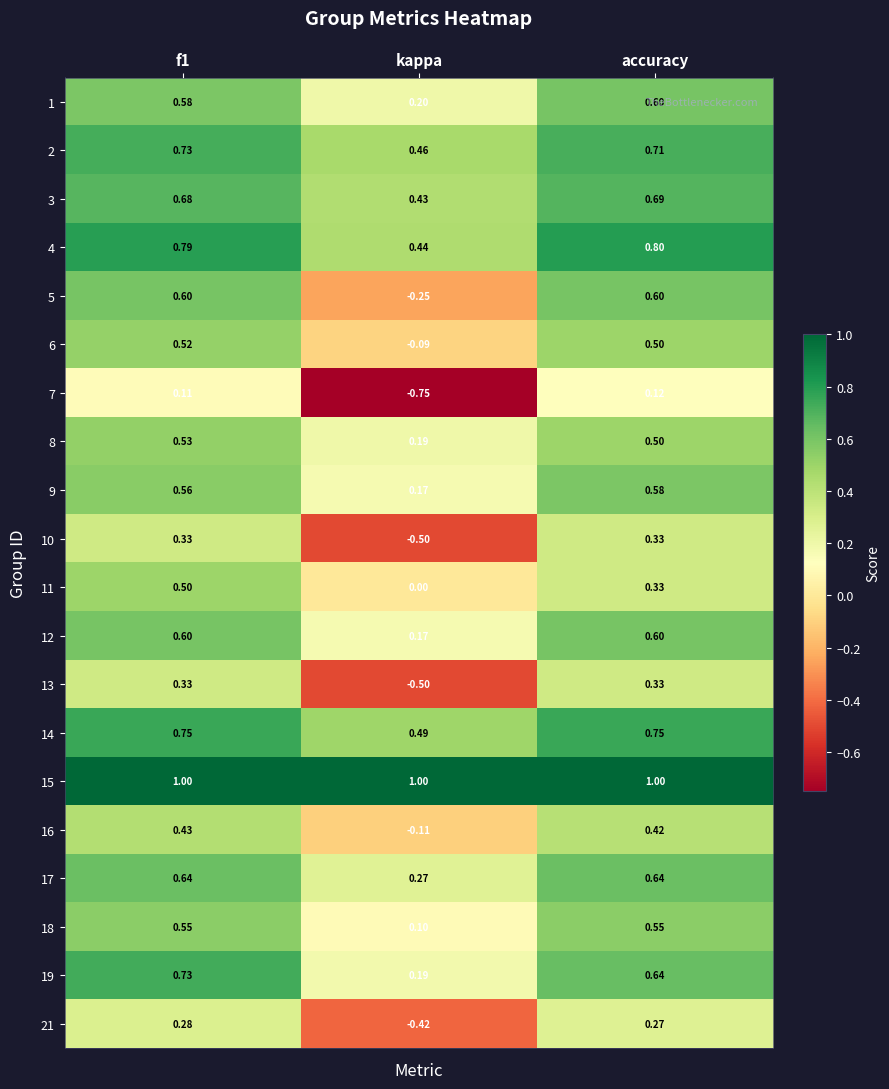

Which category has the lowest value in the 3 series?

kappa